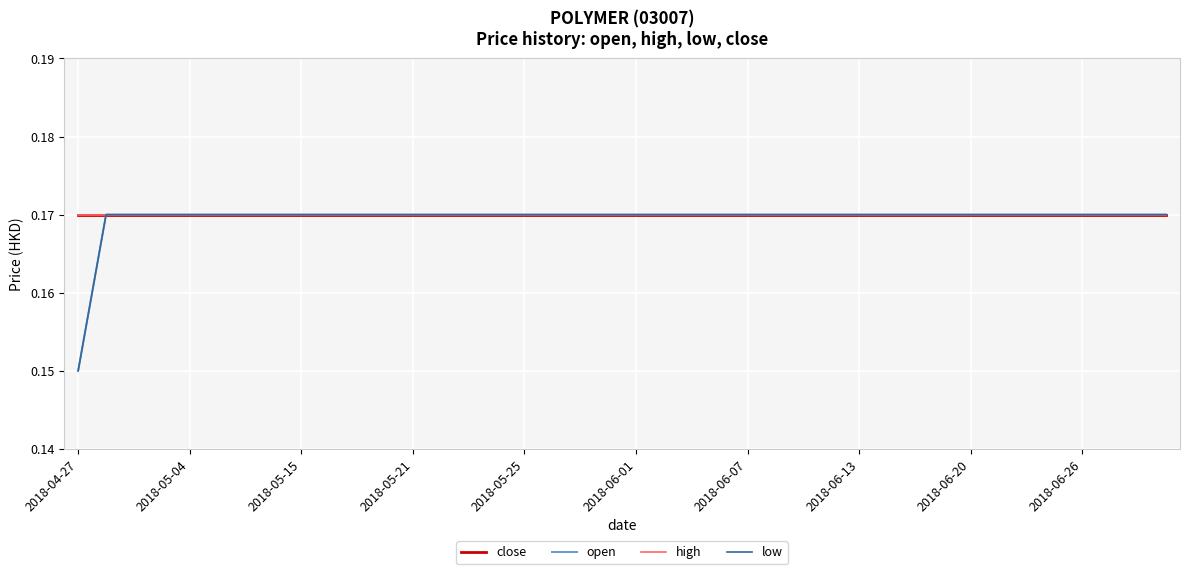

At which category is the sum across all series the highest?

2018-05-04